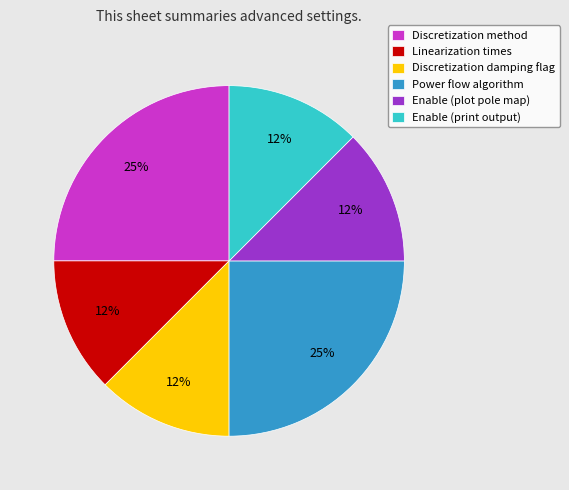

Combined, do Discretization method and Enable (print output) account for over 50%?

No